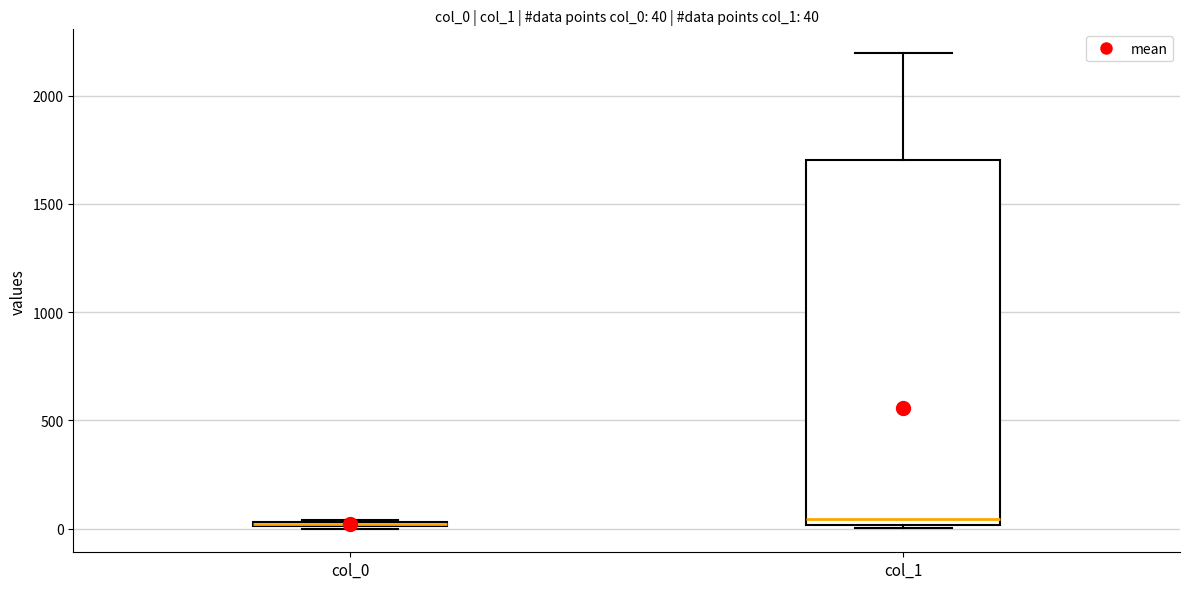

Which box is the tallest, from its lower edge to its upper edge?

col_1